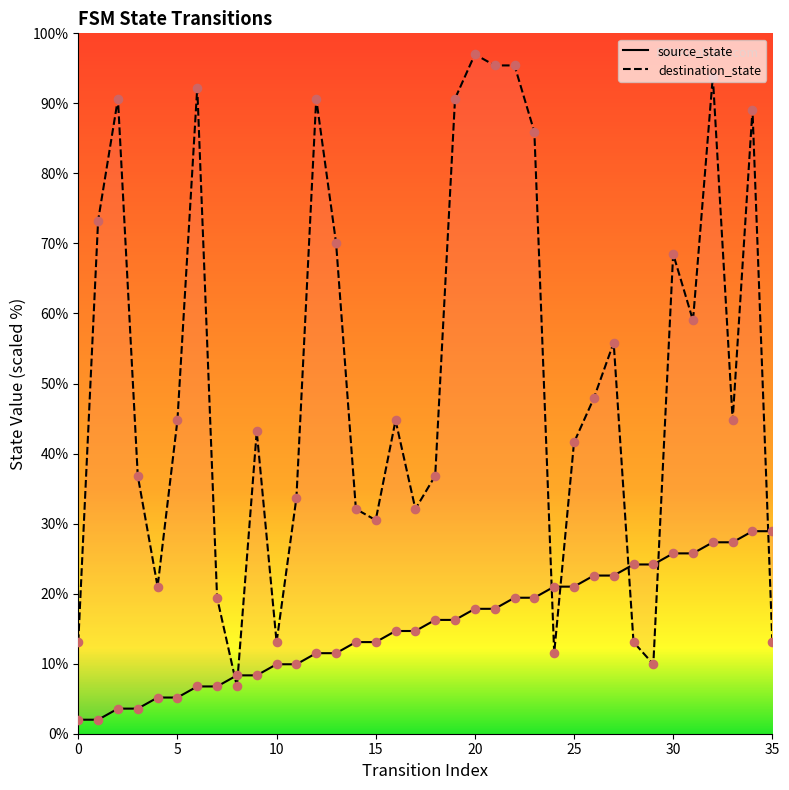

What is the total value across all series at 14?

45.2